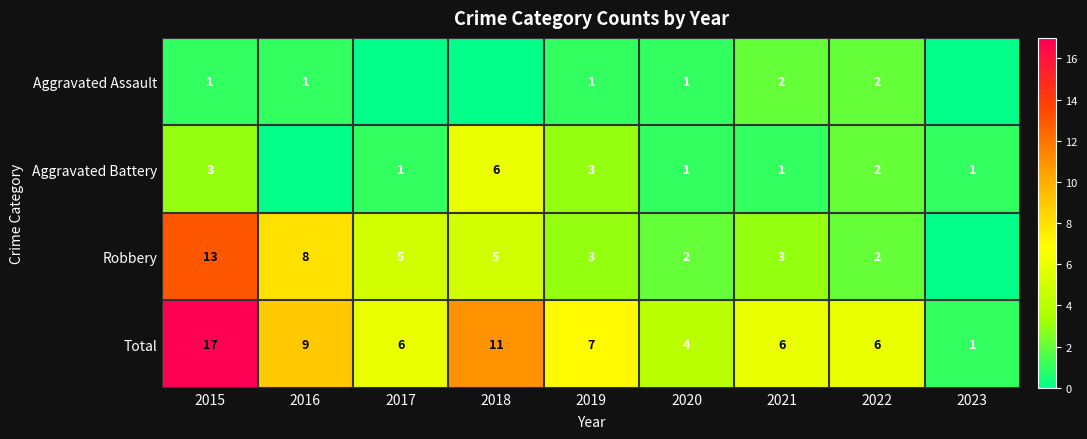

Is it true that Aggravated Assault equals 2 at 2019?

False